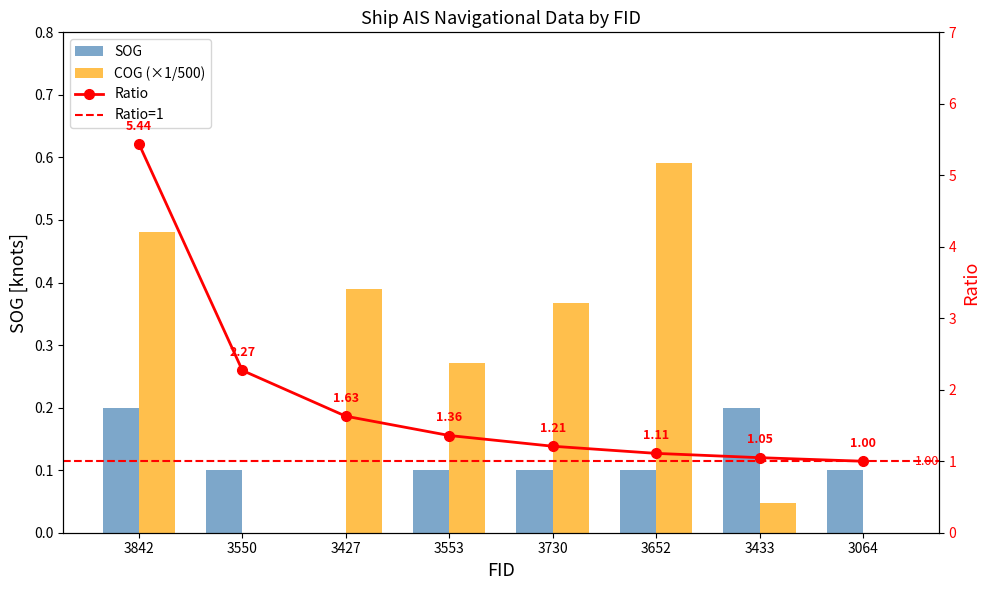

Reading left to right, list all the values displayed in this chart.

SOG: 3842=0.2	3550=0.1	3427=0.0	3553=0.1	3730=0.1	3652=0.1	3433=0.2	3064=0.1
COG: 3842=0.5	3550=0.0	3427=0.4	3553=0.3	3730=0.4	3652=0.6	3433=0.0	3064=0.0